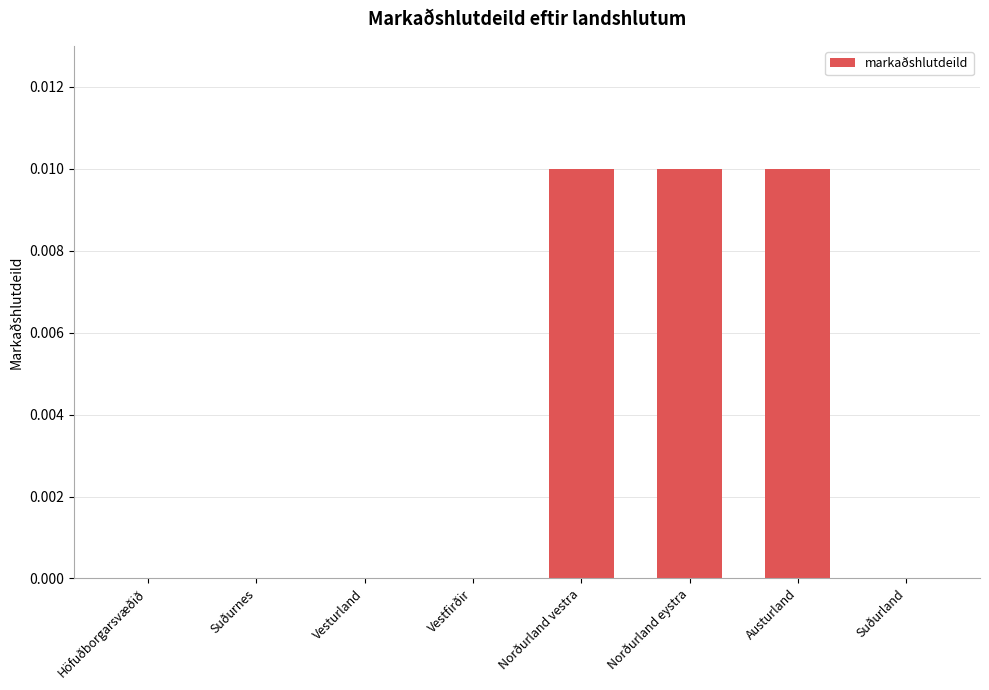

Count the values in the range 0 to 1.

8